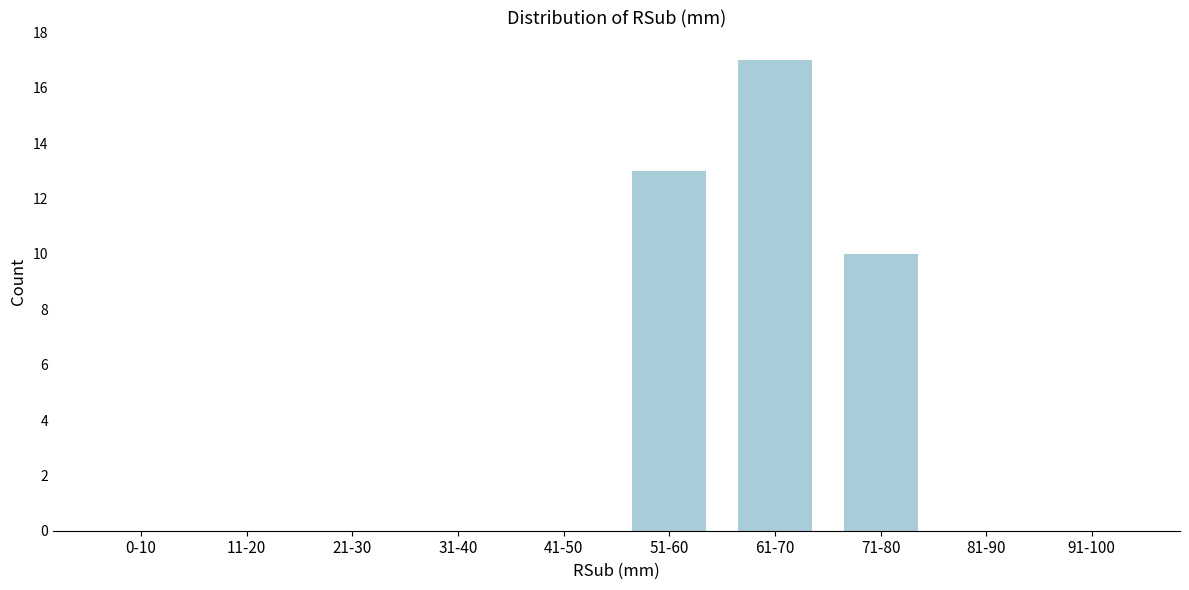

Reading left to right, list all the values displayed in this chart.

0-10=0	11-20=0	21-30=0	31-40=0	41-50=0	51-60=13	61-70=17	71-80=10	81-90=0	91-100=0